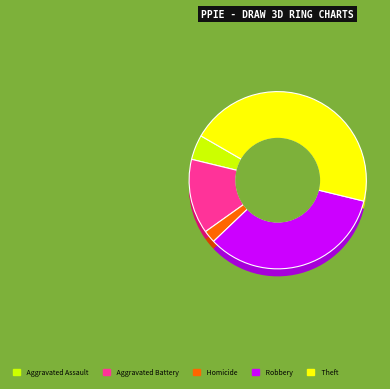

Which category has the biggest portion of the pie?

Theft